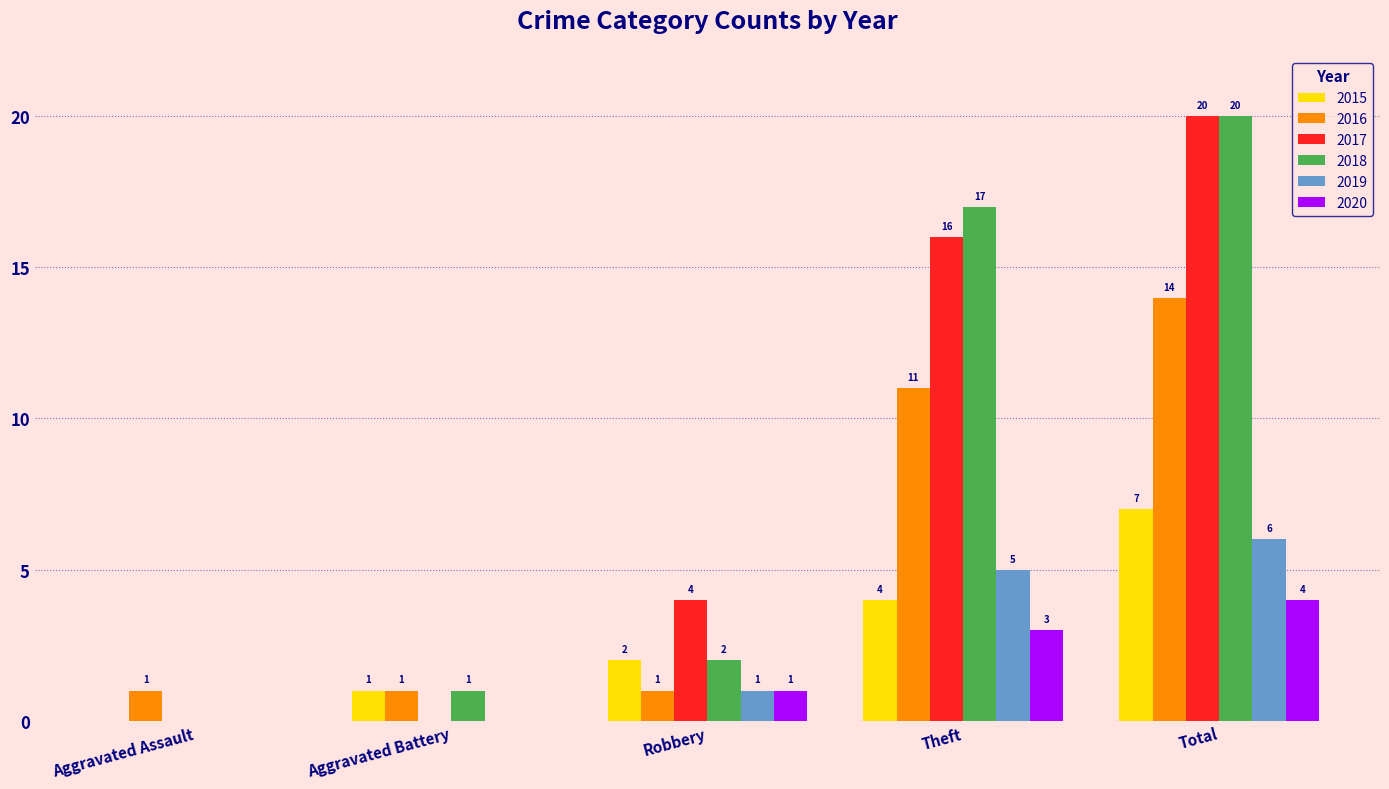

What is the total value across all series at Total?

71